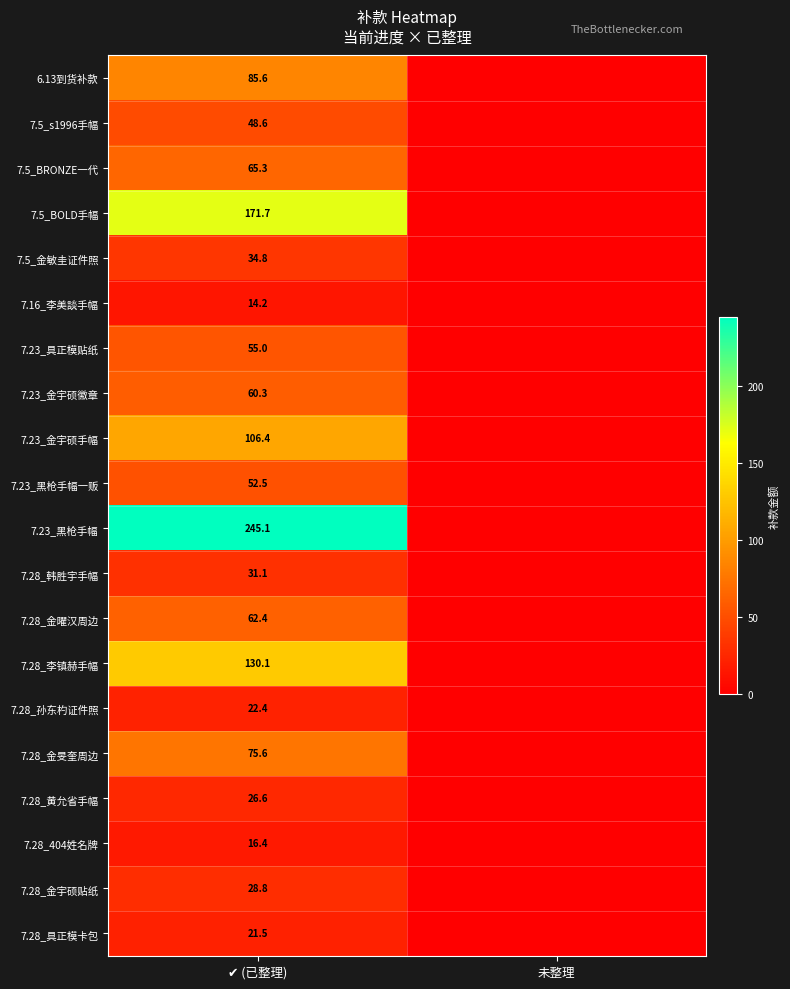

What is the difference between the 7.28_金宇硕贴纸 values at 未整理 and ✔ (已整理)?

28.8